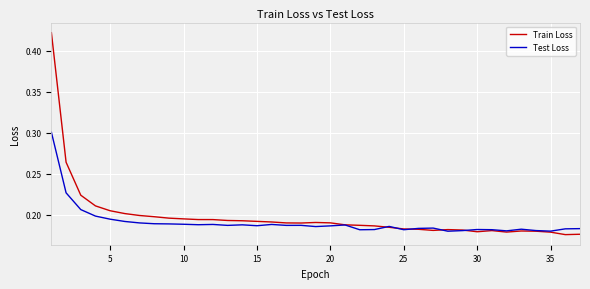

True or false: Test Loss and Train Loss cross at least once.

True